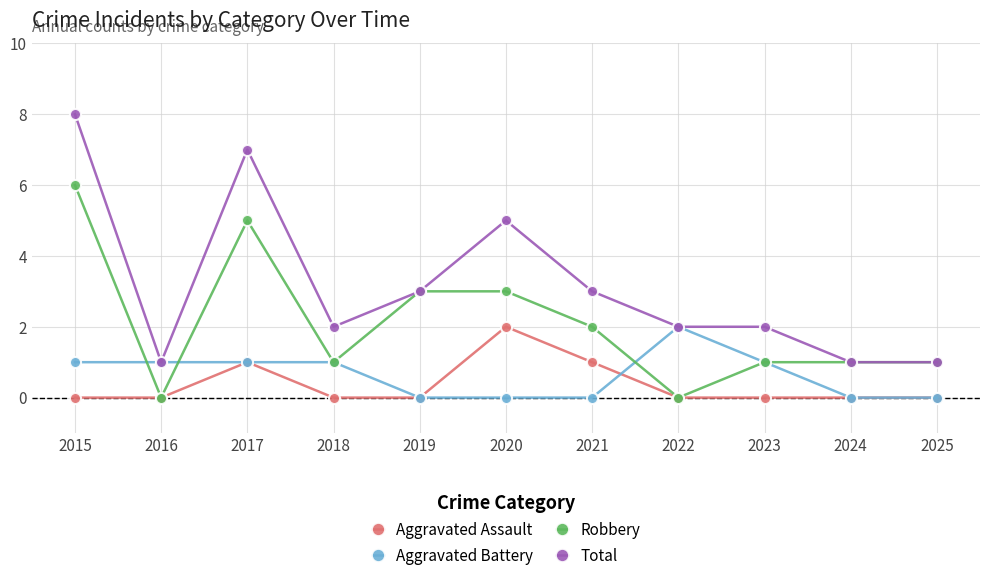

Which series has the largest range (max minus min)?

Total